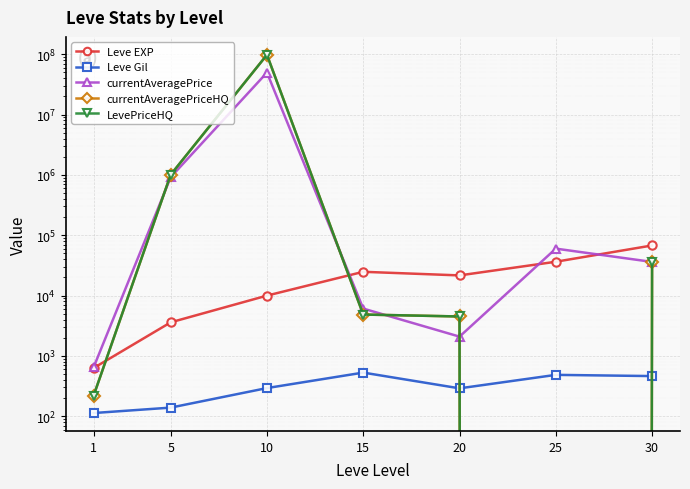

What is the difference between the LevePriceHQ values at 5 and 25?

1007751.3